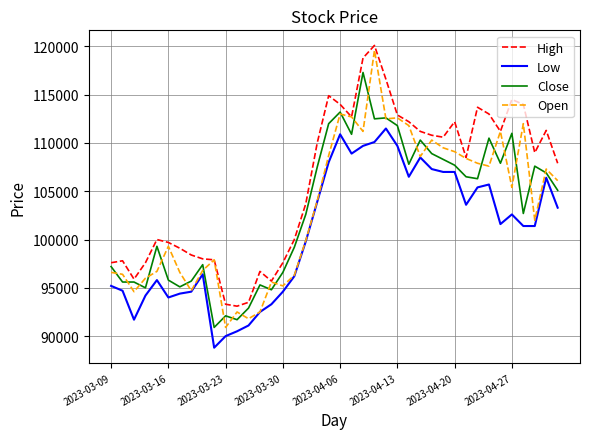

True or false: Open has more than 2 interior local peaks.

True